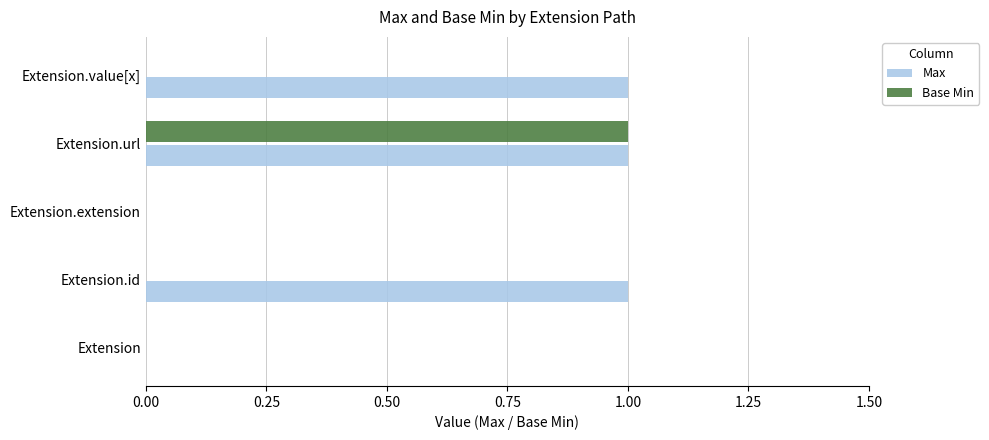

Between Extension.id and Extension.extension, which series saw the biggest shift?

Max